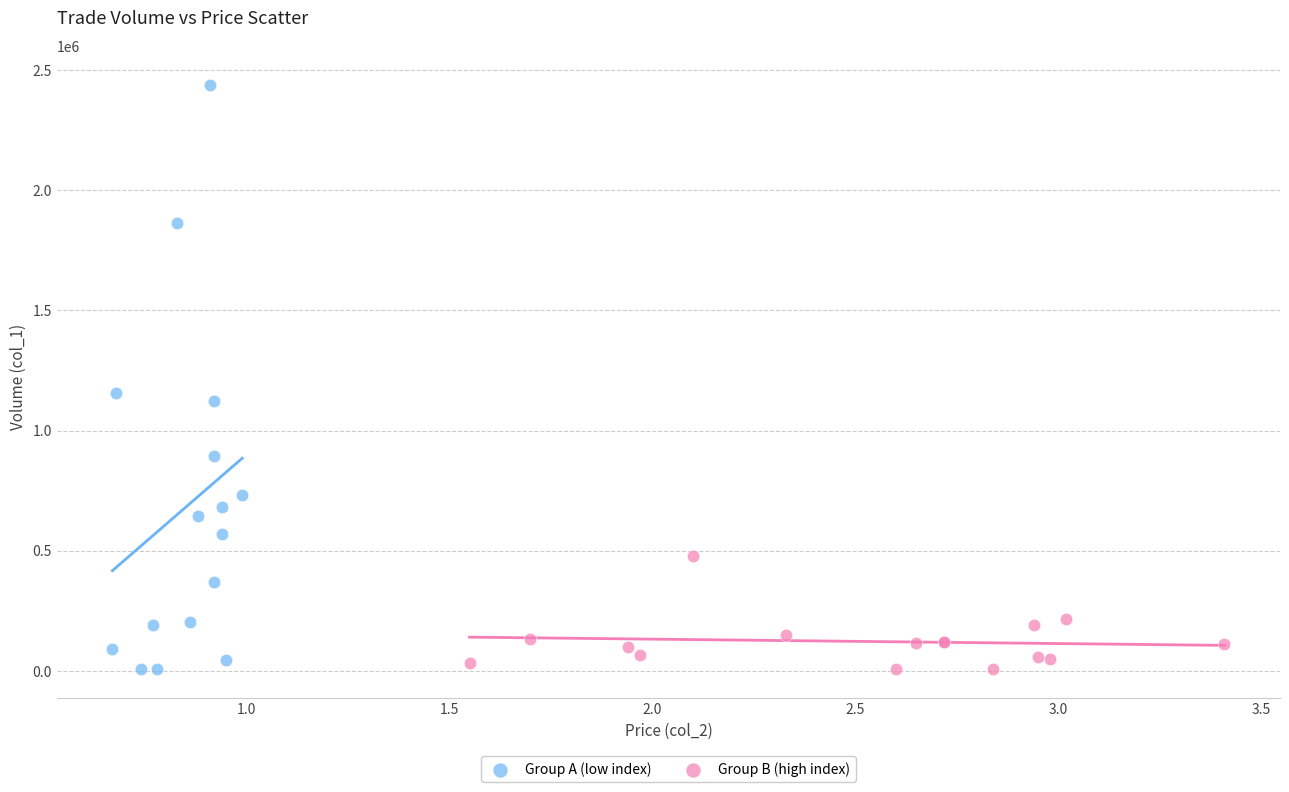

Which series has the largest Y range (max minus min)?

Group A (low index)